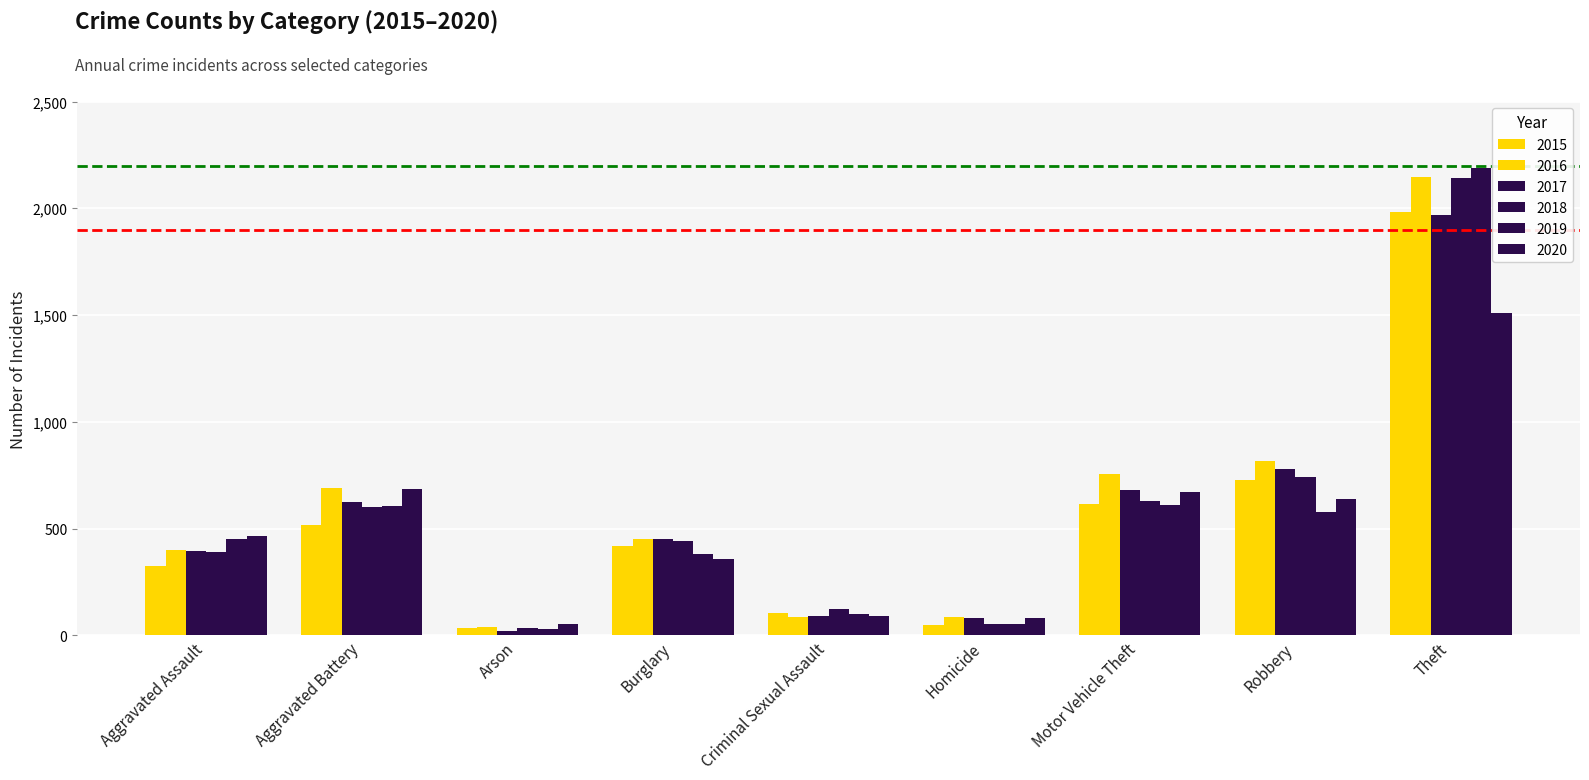

At how many categories does at least one series exceed 349?

6